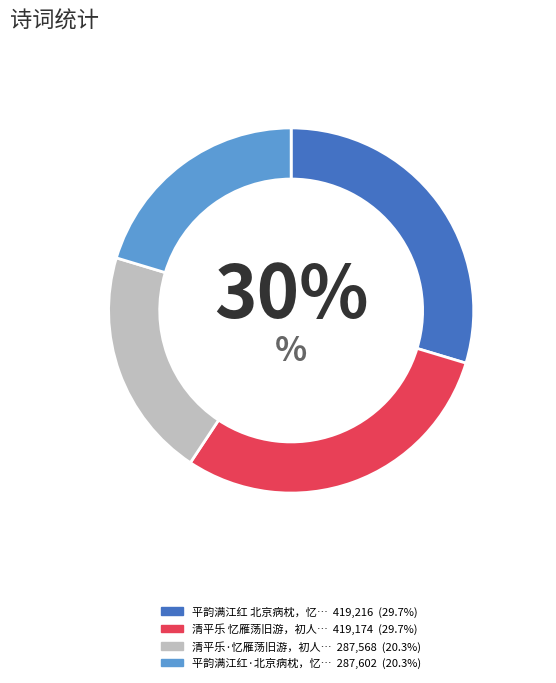

Is there any slice that represents more than half of the pie?

No